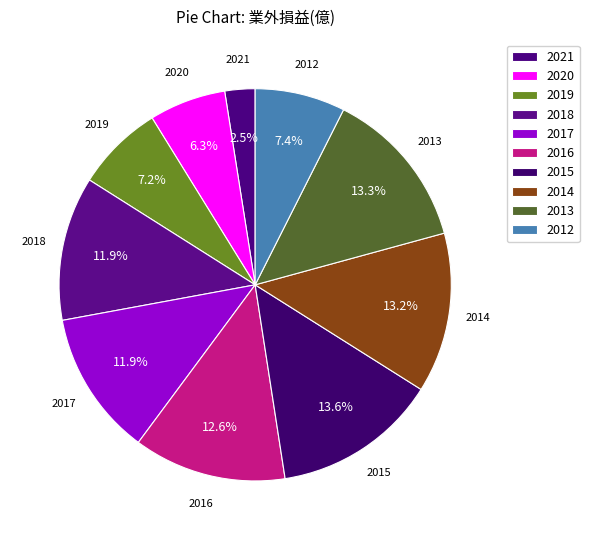

Count the number of slices in the pie.

10